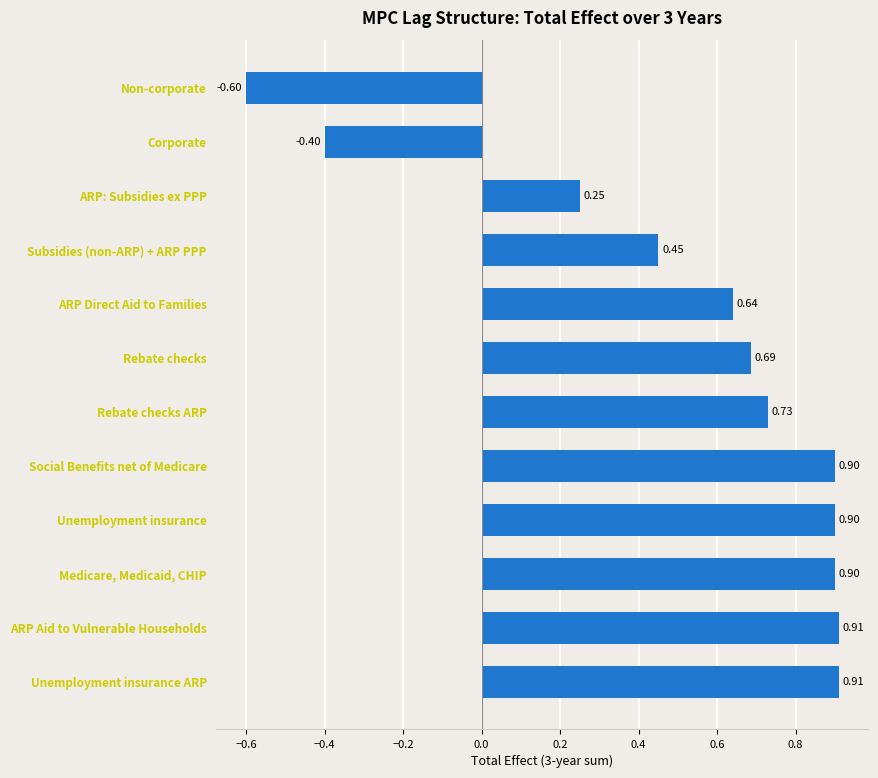

What is the greatest value displayed?

0.9